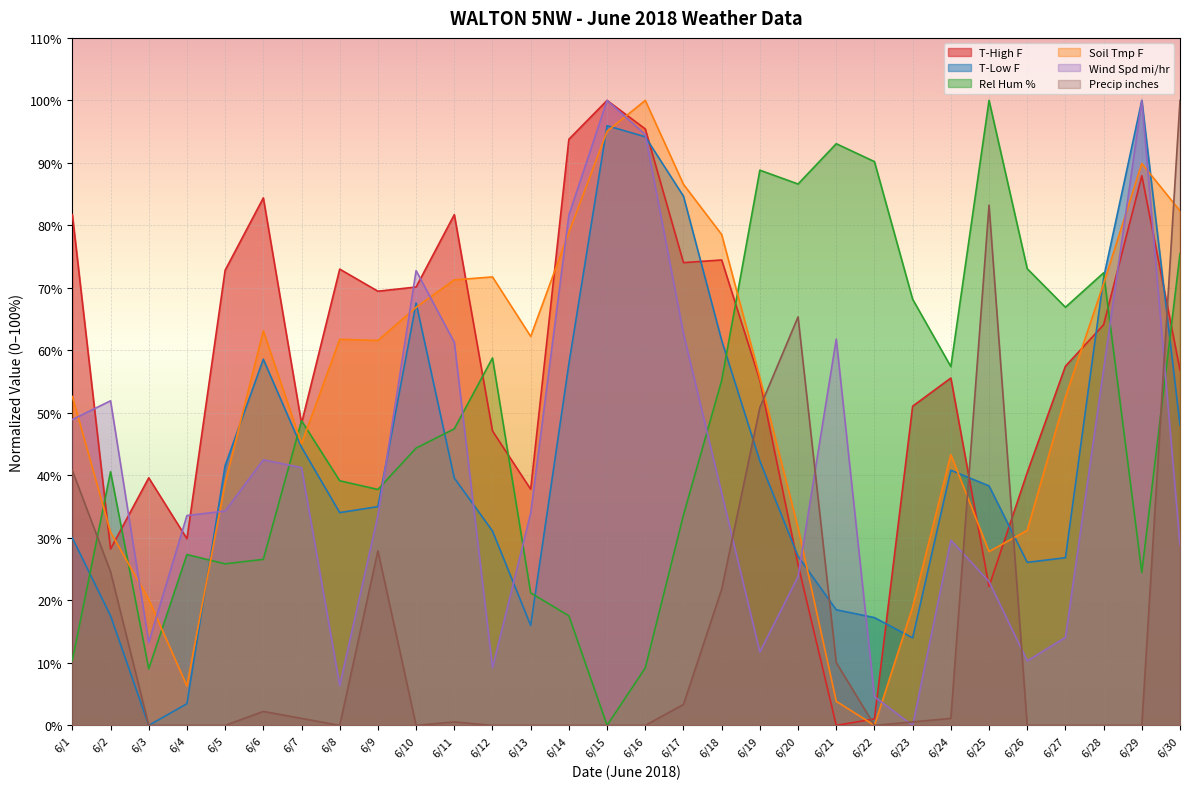

True or false: Rel Hum % has more than 1 interior local peaks.

True